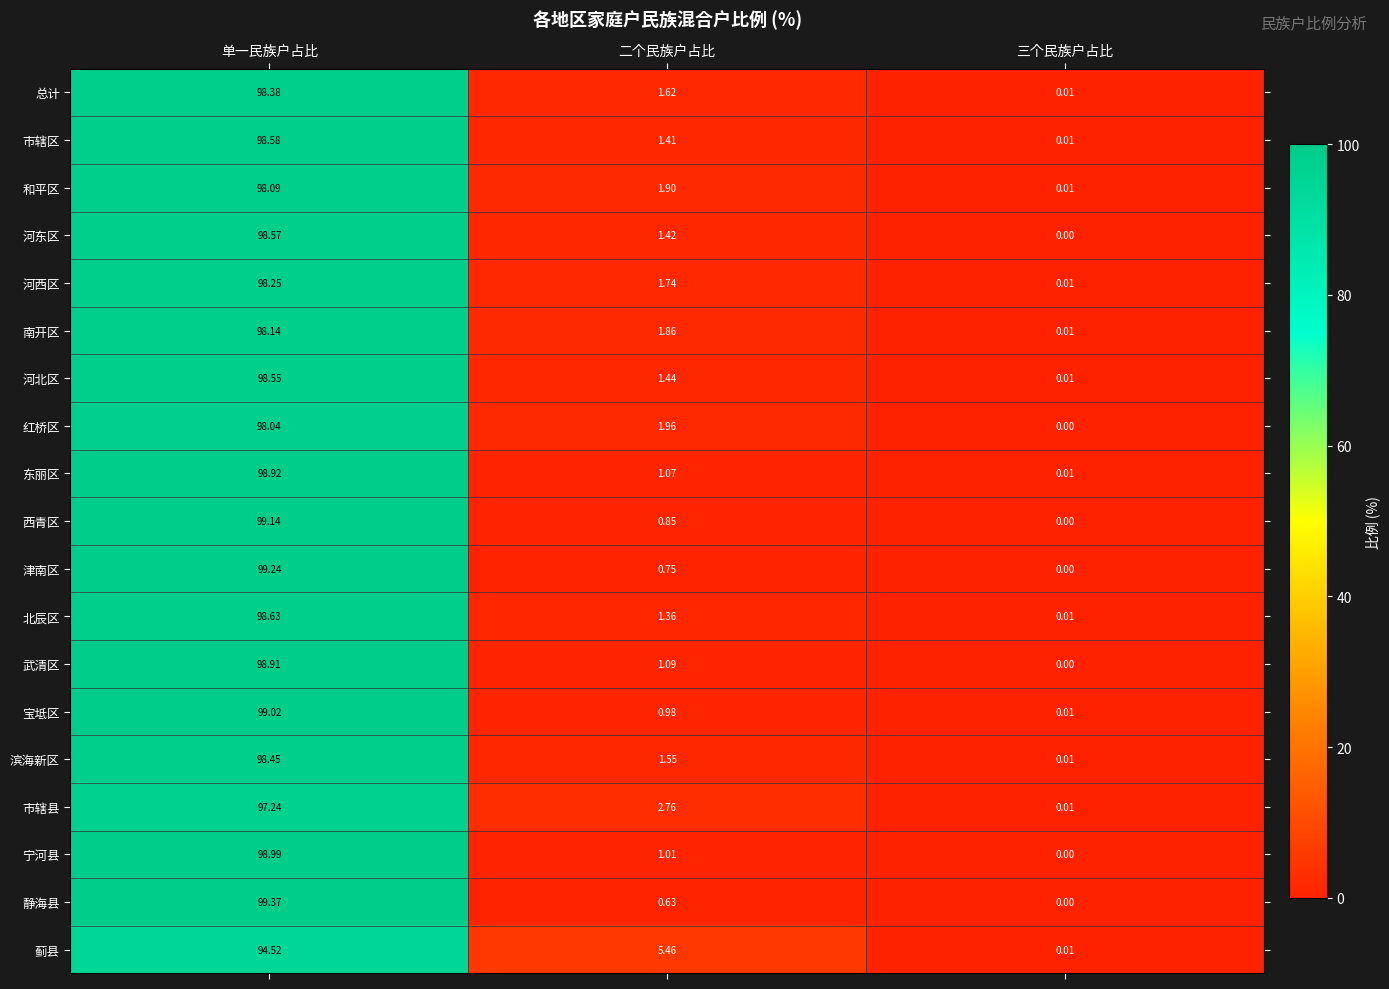

List the series in order of their peak value, highest first.

静海县, 津南区, 西青区, 宝坻区, 宁河县, 东丽区, 武清区, 北辰区, 市辖区, 河东区, 河北区, 滨海新区, 总计, 河西区, 南开区, 和平区, 红桥区, 市辖县, 蓟县